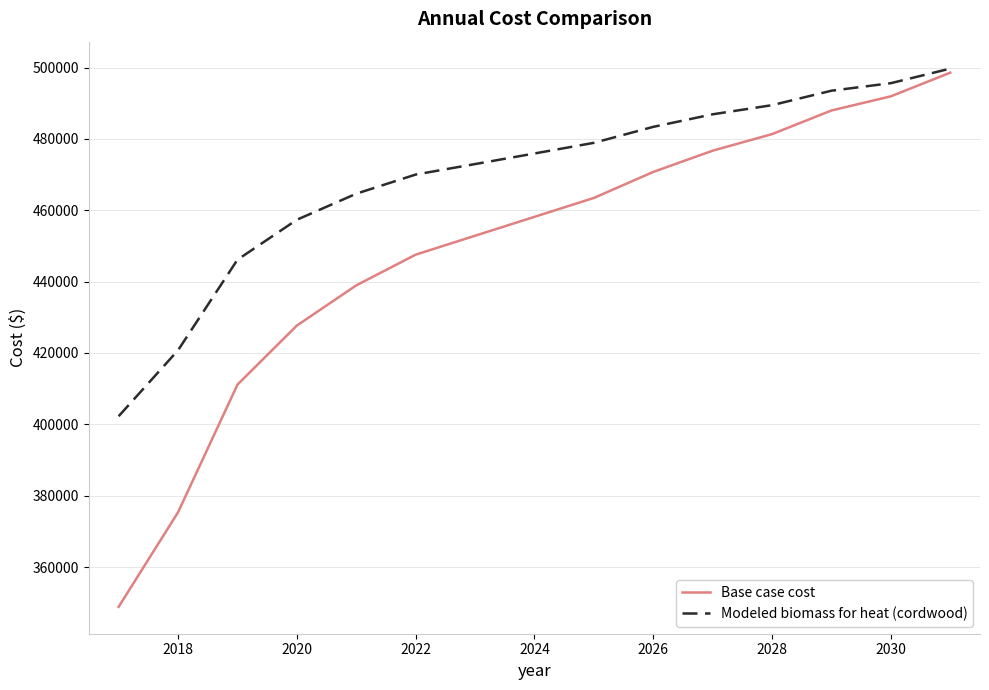

List the series in order of their overall mean, lowest first.

Base case cost, Modeled biomass for heat (cordwood)